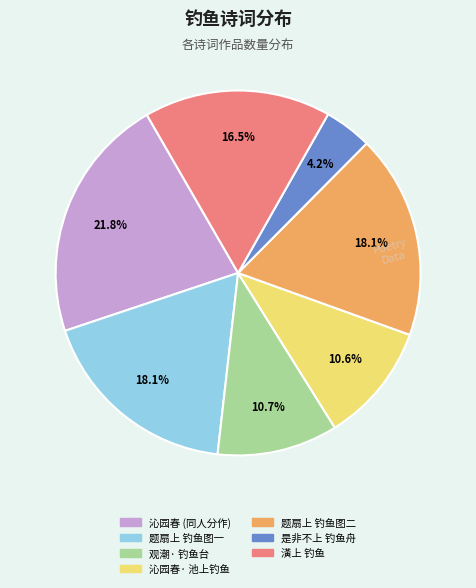

Approximately how many times larger is the value at 观潮· 钓鱼台 compared to 潢上 钓鱼?

0.6